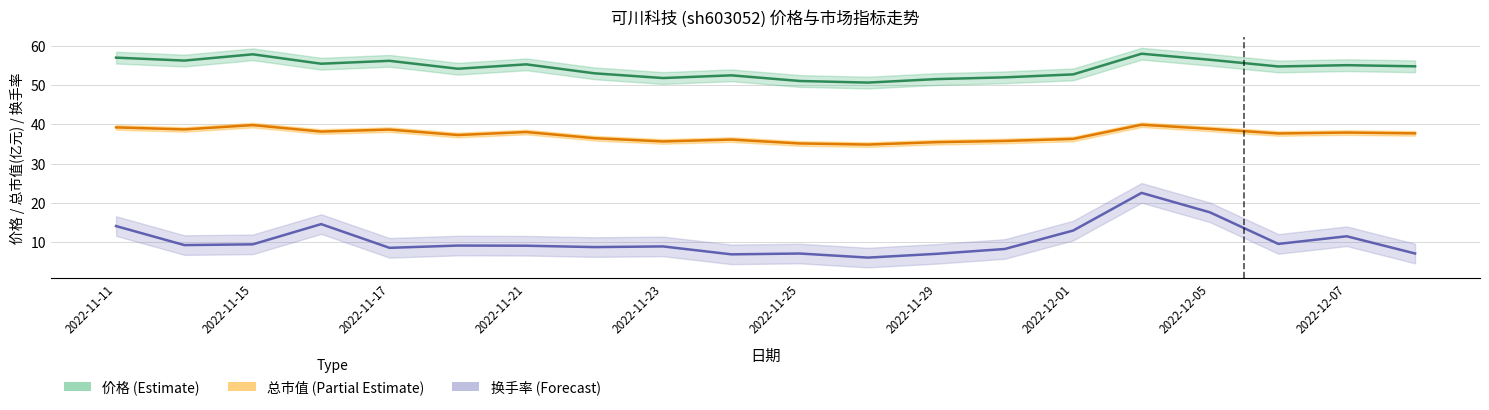

Does the chart display data point markers on the line(s)?

No